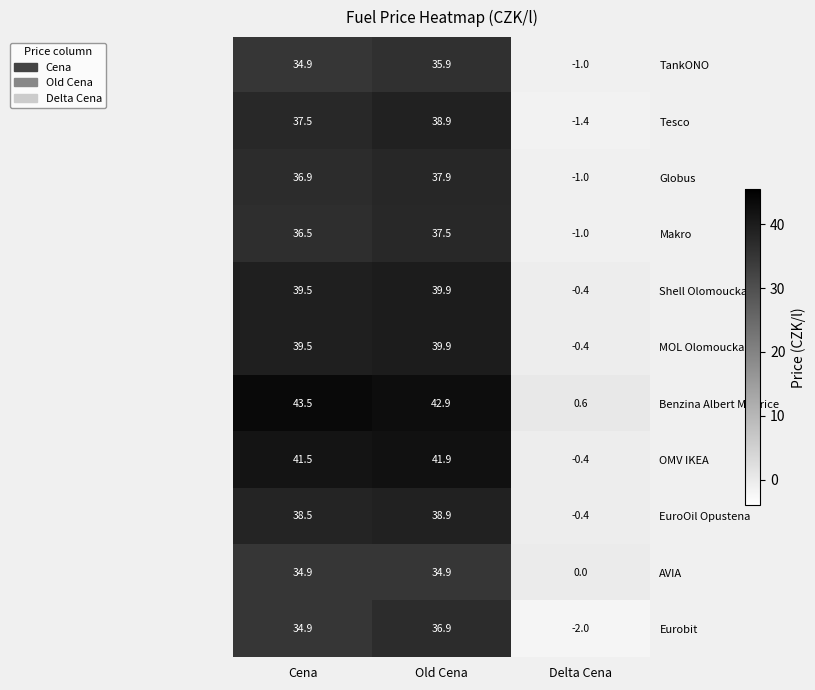

What is the sum of the Globus values at Cena and Delta Cena?

35.9